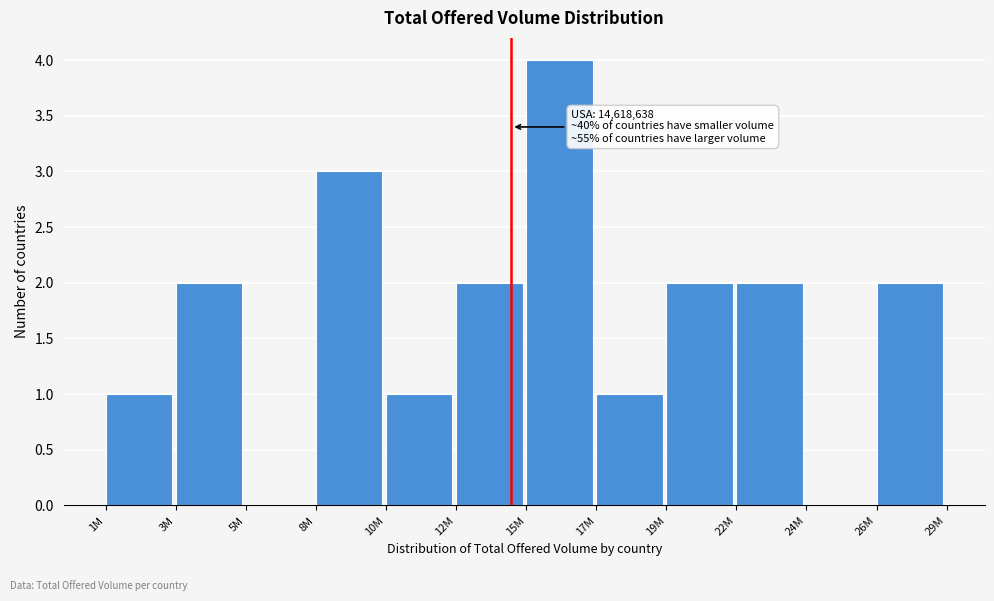

Reading right to left, list all the values displayed in this chart.

26M=2	24M=0	22M=2	19M=2	17M=1	15M=4	12M=2	10M=1	8M=3	5M=0	3M=2	1M=1